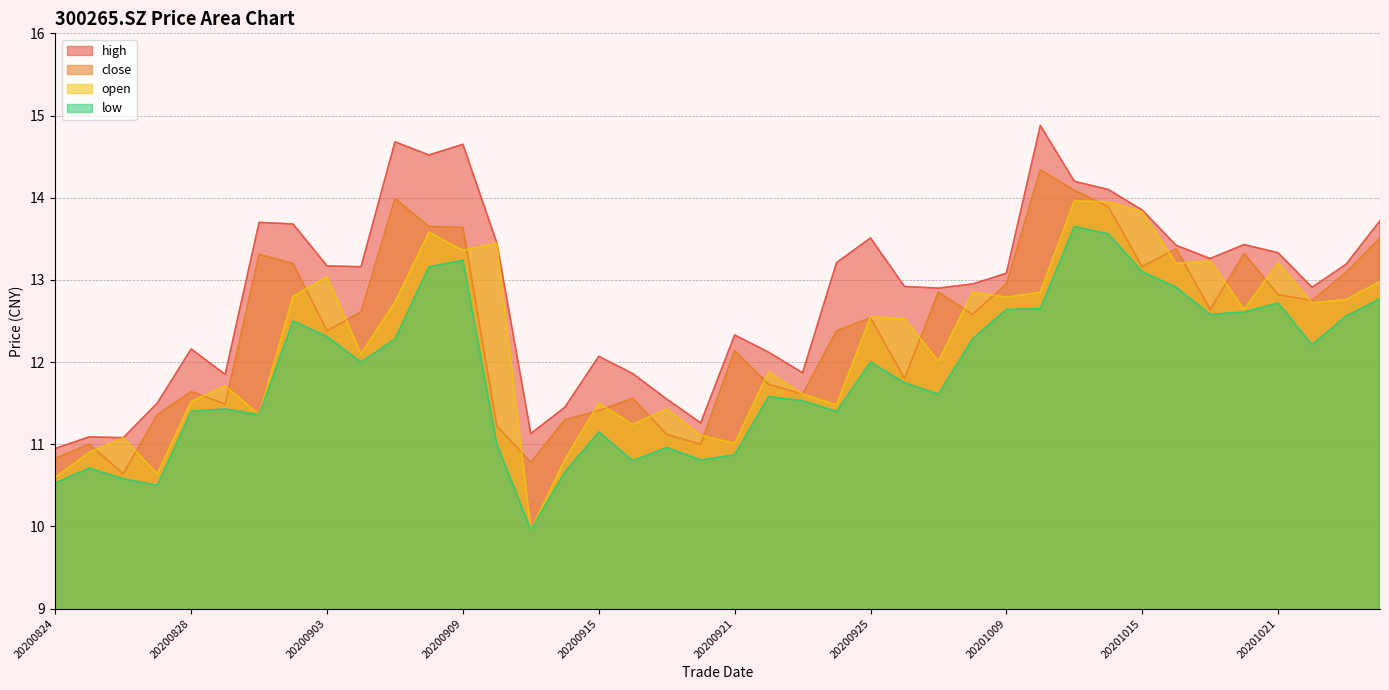

Reading left to right, what are all the values shown in this chart?

close: 20200824=10.8	20200825=11.0	20200826=10.6	20200827=11.4	20200828=11.6	20200831=11.5	20200901=13.3	20200902=13.2	20200903=12.4	20200904=12.6	20200907=14.0	20200908=13.7	20200909=13.6	20200910=11.2	20200911=10.8	20200914=11.3	20200915=11.4	20200916=11.6	20200917=11.1	20200918=11.0	20200921=12.1	20200922=11.7	20200923=11.6	20200924=12.4	20200925=12.5	20200928=11.8	20200929=12.8	20200930=12.6	20201009=12.9	20201012=14.3	20201013=14.1	20201014=13.9	20201015=13.2	20201016=13.4	20201019=12.6	20201020=13.3	20201021=12.8	20201022=12.8	20201023=13.1	20201026=13.5
high: 20200824=10.9	20200825=11.1	20200826=11.1	20200827=11.5	20200828=12.2	20200831=11.8	20200901=13.7	20200902=13.7	20200903=13.2	20200904=13.2	20200907=14.7	20200908=14.5	20200909=14.7	20200910=13.4	20200911=11.1	20200914=11.4	20200915=12.1	20200916=11.9	20200917=11.6	20200918=11.3	20200921=12.3	20200922=12.1	20200923=11.9	20200924=13.2	20200925=13.5	20200928=12.9	20200929=12.9	20200930=12.9	20201009=13.1	20201012=14.9	20201013=14.2	20201014=14.1	20201015=13.8	20201016=13.4	20201019=13.3	20201020=13.4	20201021=13.3	20201022=12.9	20201023=13.2	20201026=13.7
low: 20200824=10.5	20200825=10.7	20200826=10.6	20200827=10.5	20200828=11.4	20200831=11.4	20200901=11.4	20200902=12.5	20200903=12.3	20200904=12.0	20200907=12.3	20200908=13.2	20200909=13.2	20200910=11.0	20200911=10.0	20200914=10.7	20200915=11.2	20200916=10.8	20200917=11.0	20200918=10.8	20200921=10.9	20200922=11.6	20200923=11.5	20200924=11.4	20200925=12.0	20200928=11.8	20200929=11.6	20200930=12.3	20201009=12.6	20201012=12.7	20201013=13.7	20201014=13.6	20201015=13.1	20201016=12.9	20201019=12.6	20201020=12.6	20201021=12.7	20201022=12.2	20201023=12.6	20201026=12.8
open: 20200824=10.6	20200825=10.9	20200826=11.1	20200827=10.6	20200828=11.5	20200831=11.7	20200901=11.4	20200902=12.8	20200903=13.0	20200904=12.1	20200907=12.7	20200908=13.6	20200909=13.4	20200910=13.4	20200911=10.0	20200914=10.8	20200915=11.5	20200916=11.2	20200917=11.4	20200918=11.1	20200921=11.0	20200922=11.9	20200923=11.6	20200924=11.5	20200925=12.6	20200928=12.5	20200929=12.0	20200930=12.8	20201009=12.8	20201012=12.8	20201013=14.0	20201014=13.9	20201015=13.8	20201016=13.2	20201019=13.2	20201020=12.6	20201021=13.2	20201022=12.7	20201023=12.8	20201026=13.0